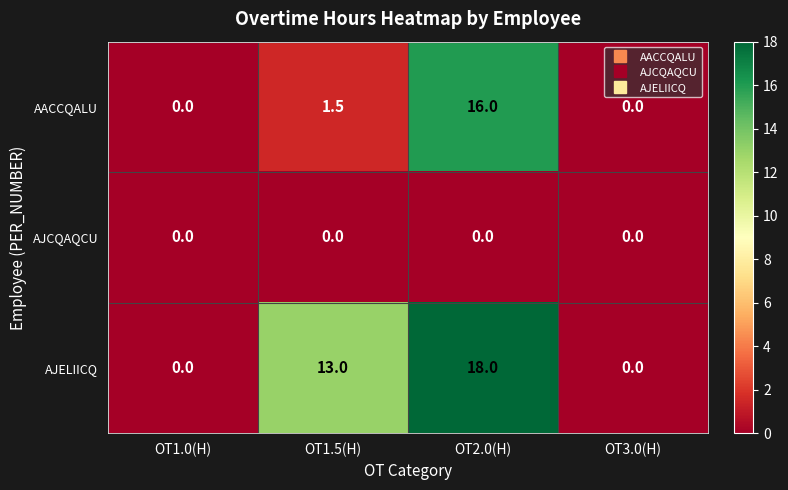

Which series has the widest spread of values?

AJELIICQ